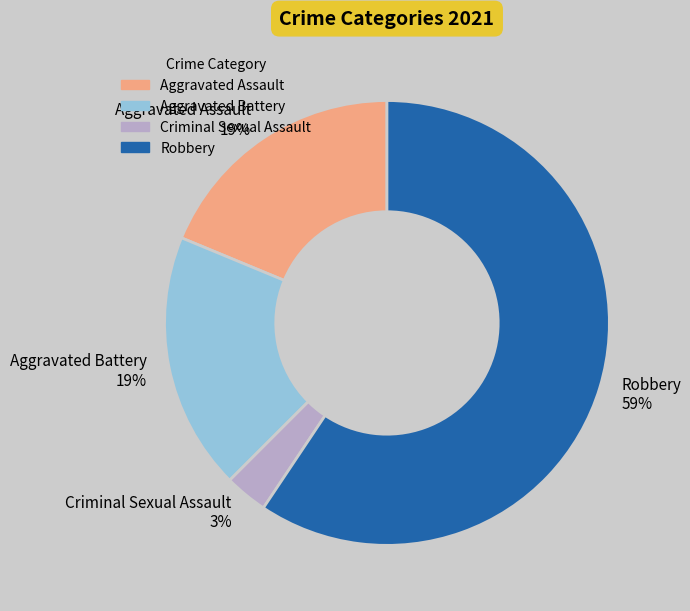

To the nearest percent, what is the difference between the largest and smallest slice percentages?

56%